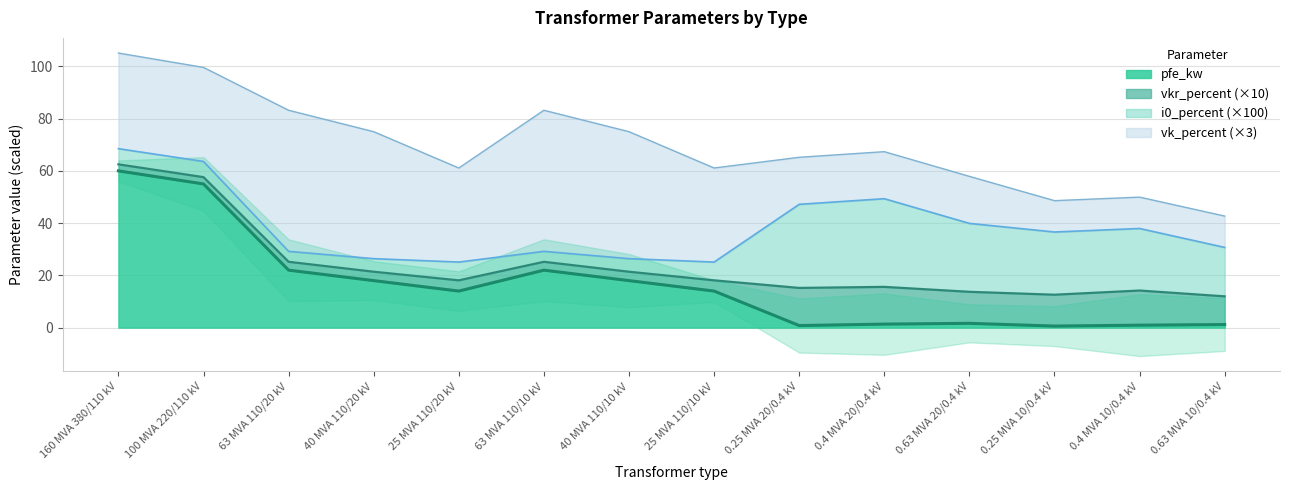

How many data points does each series have?

14